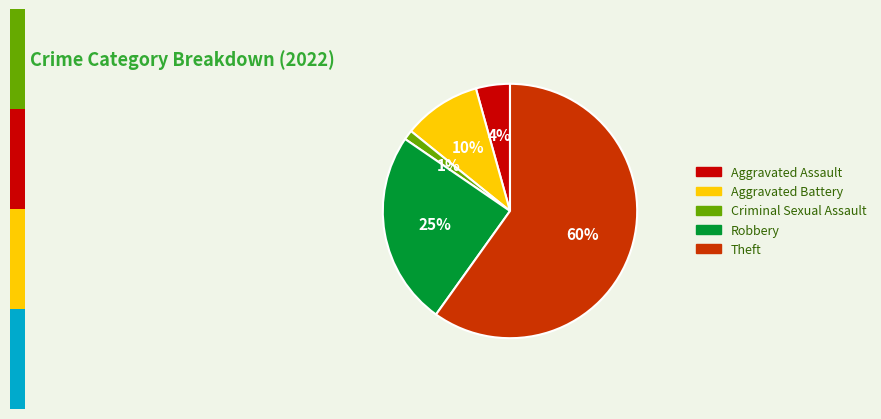

To the nearest percent, what portion does Criminal Sexual Assault represent?

1%